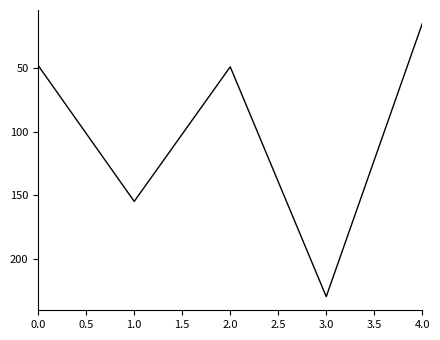

Does the chart display data point markers on the line(s)?

No